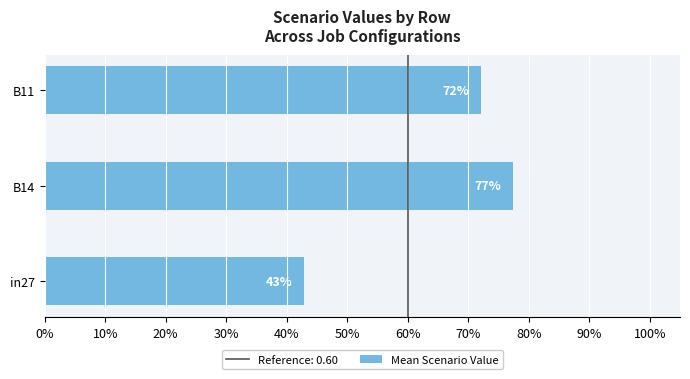

How many values are between 0 and 1?

3